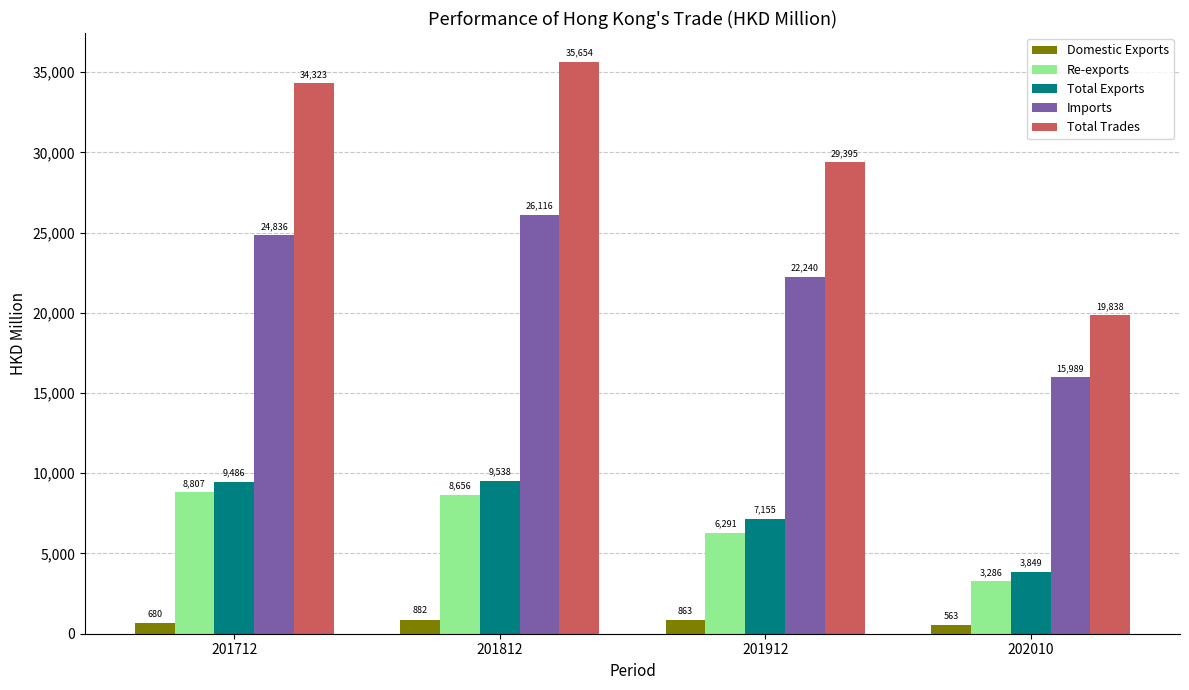

List the series in order of their peak value, lowest first.

Domestic Exports, Re-exports, Total Exports, Imports, Total Trades